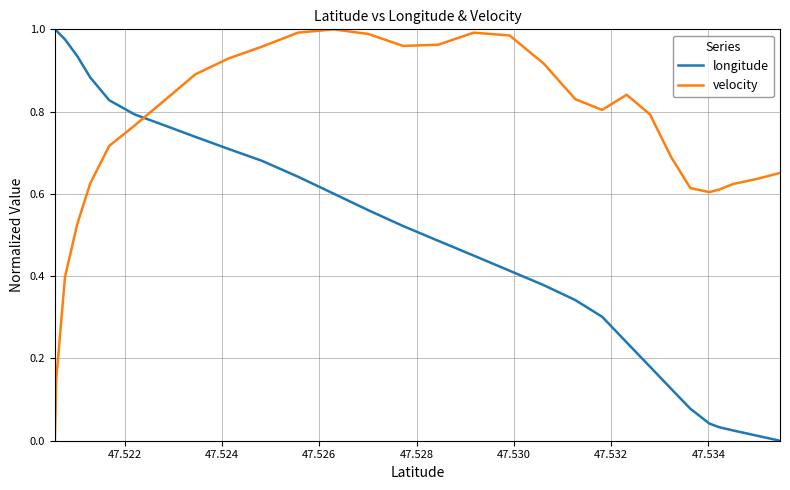

True or false: velocity and longitude intersect in this chart.

True